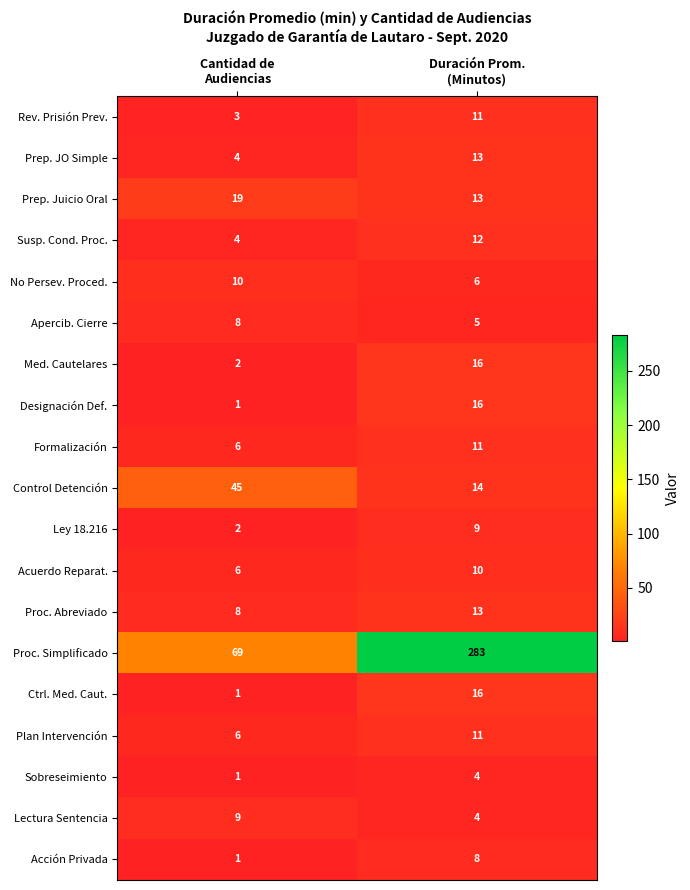

Which series has the largest total across all categories?

Proc. Simplificado